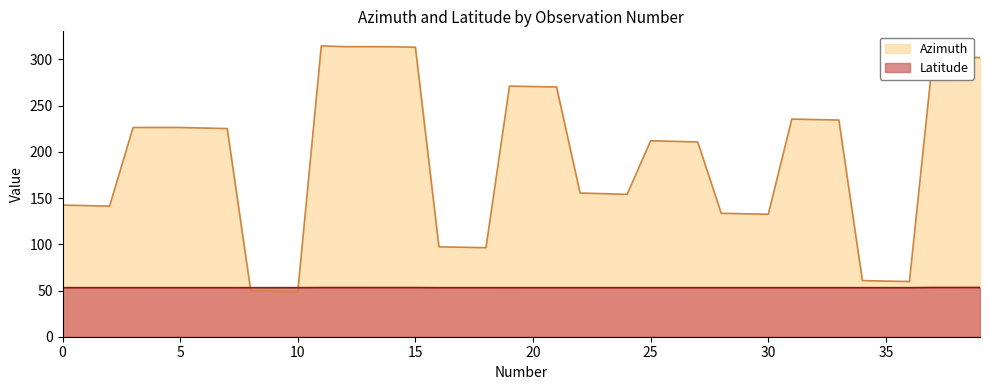

How many categories are shown in the chart?

40